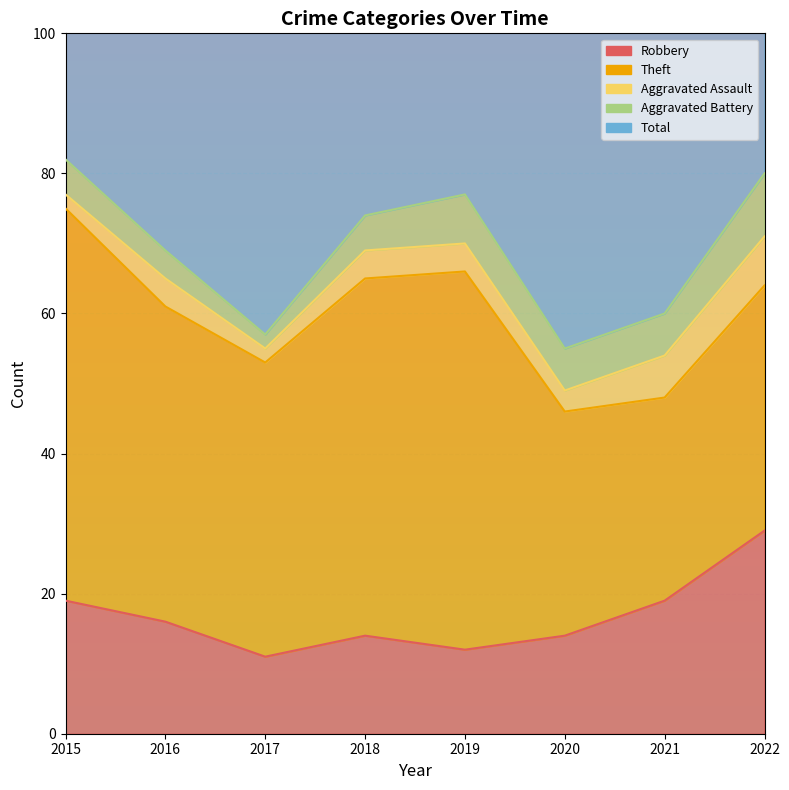

Reading left to right, extract all data points from this chart.

Robbery: 19	16	11	14	12	14	19	29
Theft: 56	45	42	51	54	32	29	35
Aggravated Assault: 2	4	2	4	4	3	6	7
Aggravated Battery: 5	4	2	5	7	6	6	9
Total: 82	70	59	74	77	56	60	82